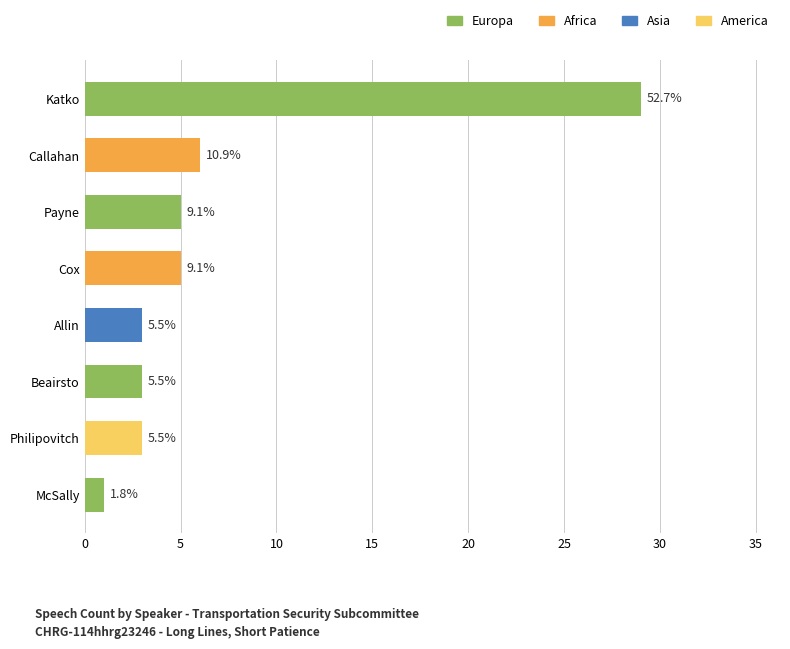

Does the chart contain any negative values?

No